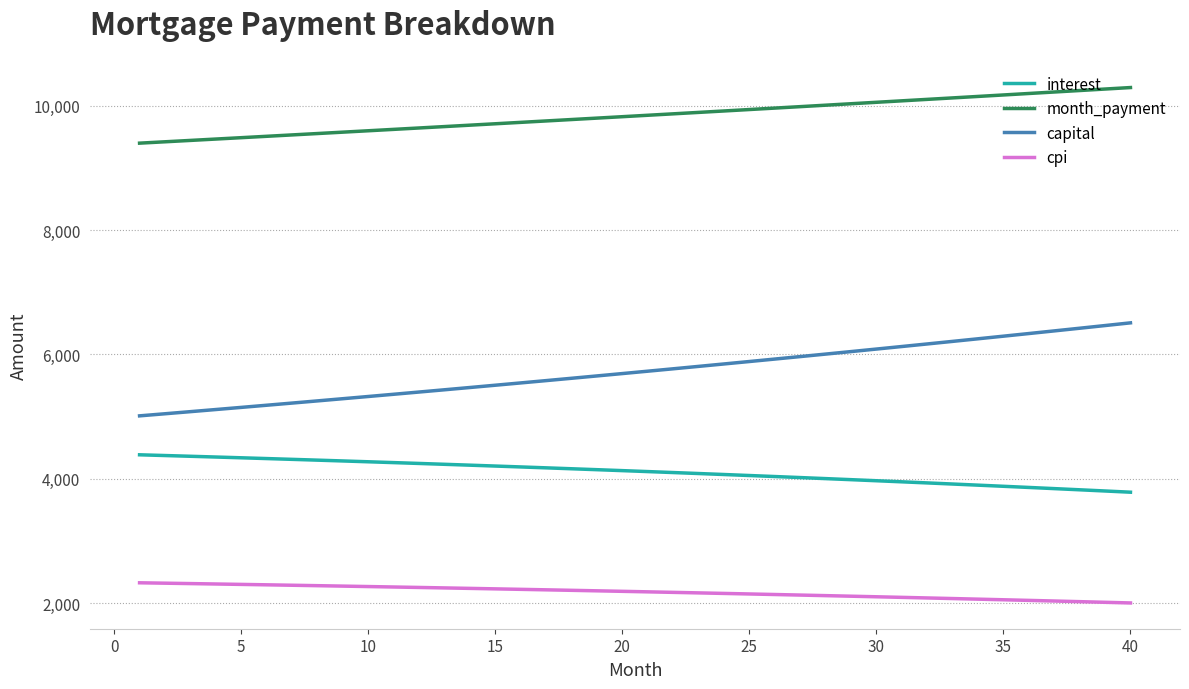

True or false: cpi and interest intersect in this chart.

False